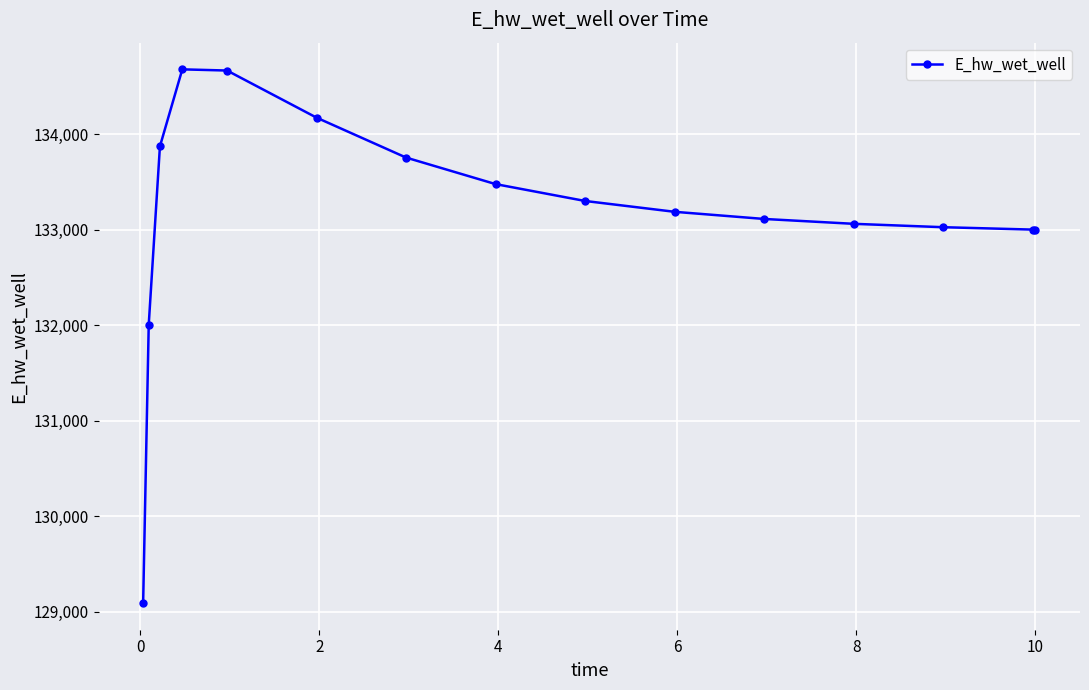

What is the difference between the maximum and minimum values?

5591.8